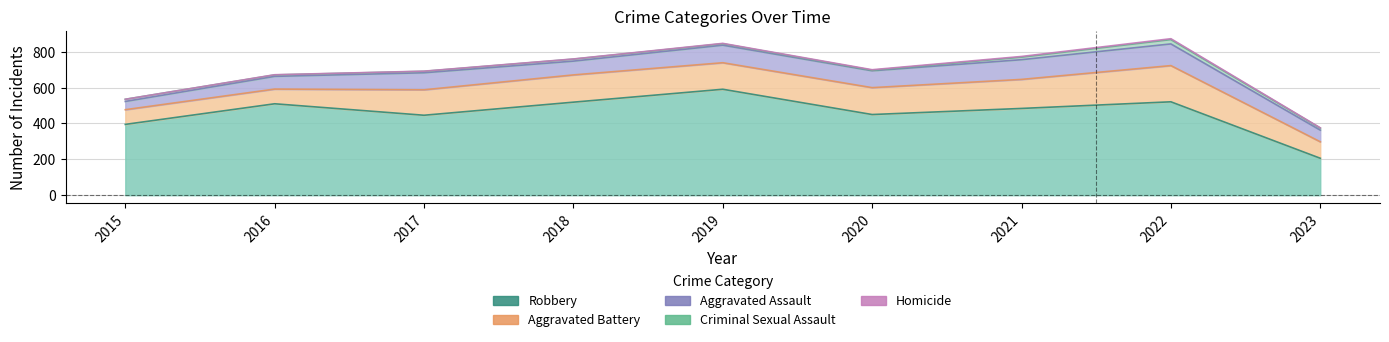

Reading right to left, extract all data points from this chart.

Aggravated Assault: 2023=65	2022=121	2021=110	2020=94	2019=98	2018=77	2017=95	2016=71	2015=46
Aggravated Battery: 2023=92	2022=202	2021=162	2020=150	2019=148	2018=152	2017=142	2016=82	2015=82
Criminal Sexual Assault: 2023=11	2022=24	2021=14	2020=3	2019=8	2018=11	2017=8	2016=8	2015=12
Homicide: 2023=2	2022=5	2021=4	2020=3	2019=2	2018=1	2017=1	2016=1	2015=0
Robbery: 2023=206	2022=521	2021=484	2020=450	2019=591	2018=519	2017=446	2016=510	2015=395